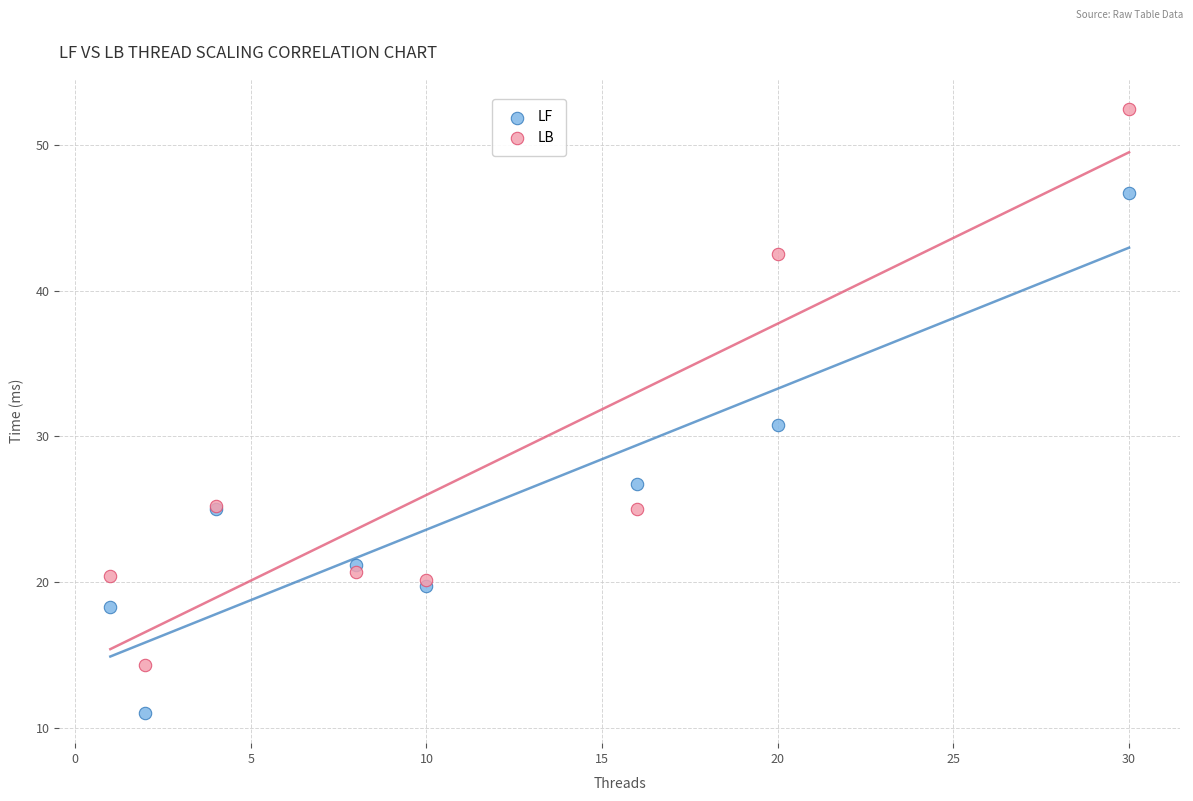

What are all the series names shown in the legend?

LF, LB